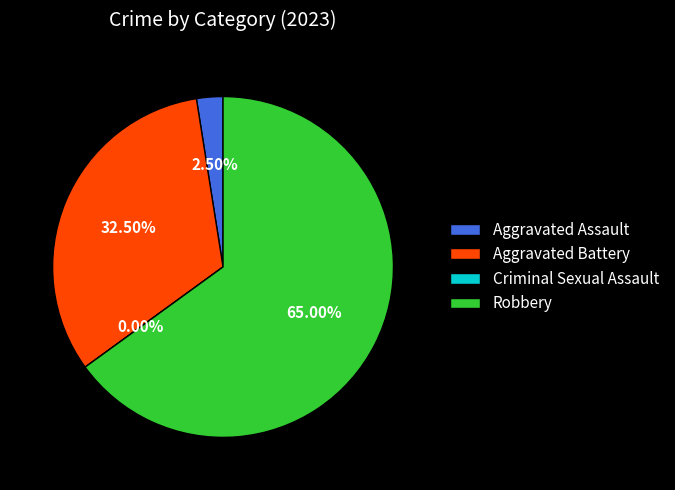

What is the smallest slice in the pie chart?

Criminal Sexual Assault